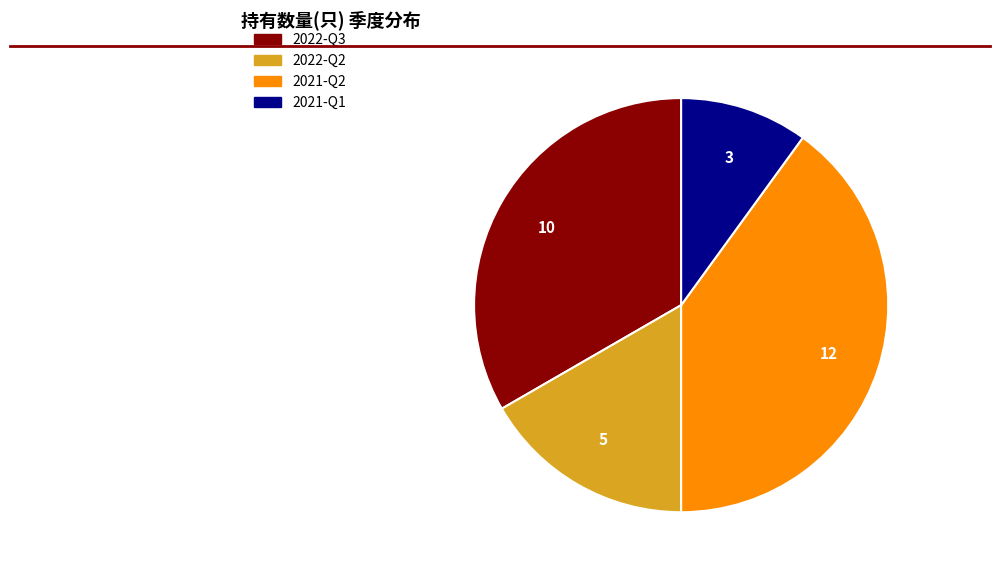

Do 2022-Q2 and 2021-Q1 together represent more than half of the pie?

No